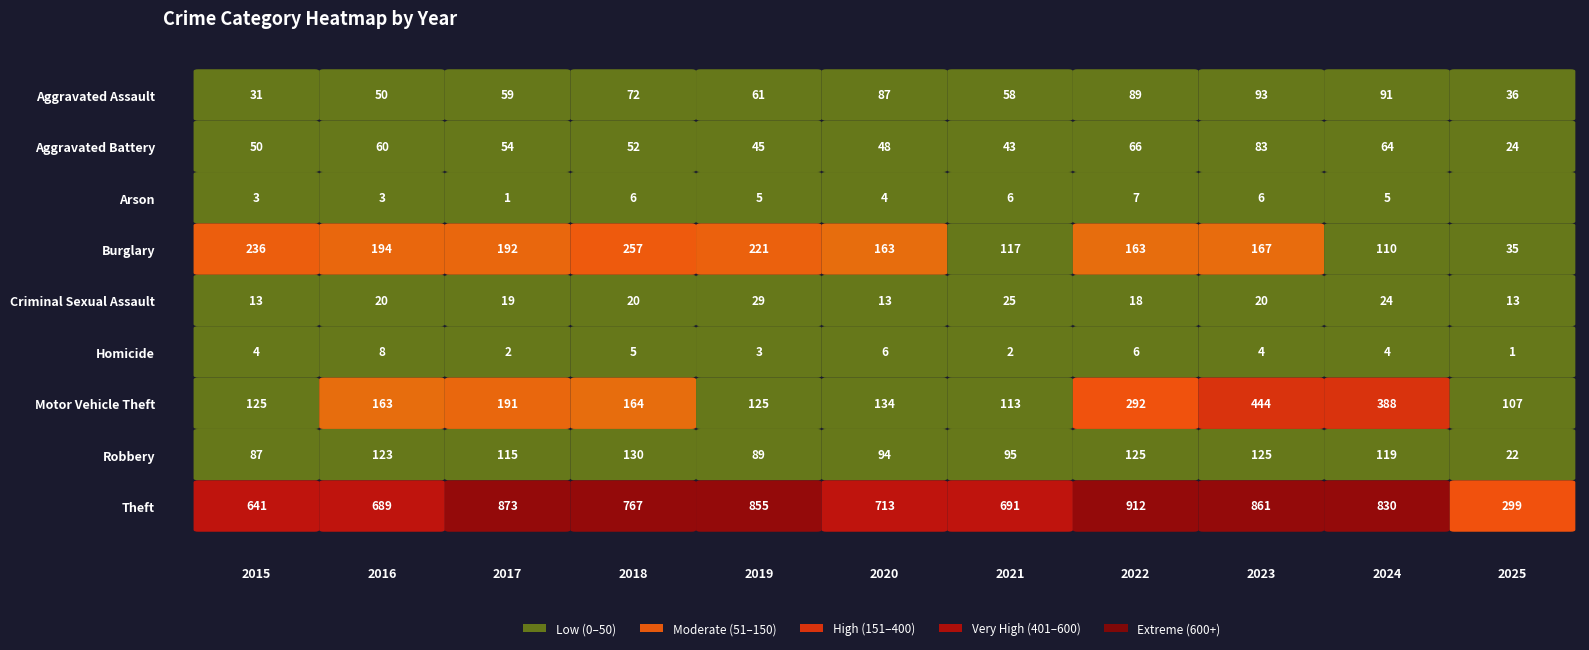

The Homicide series shows 3 at 2019. True or false?

True